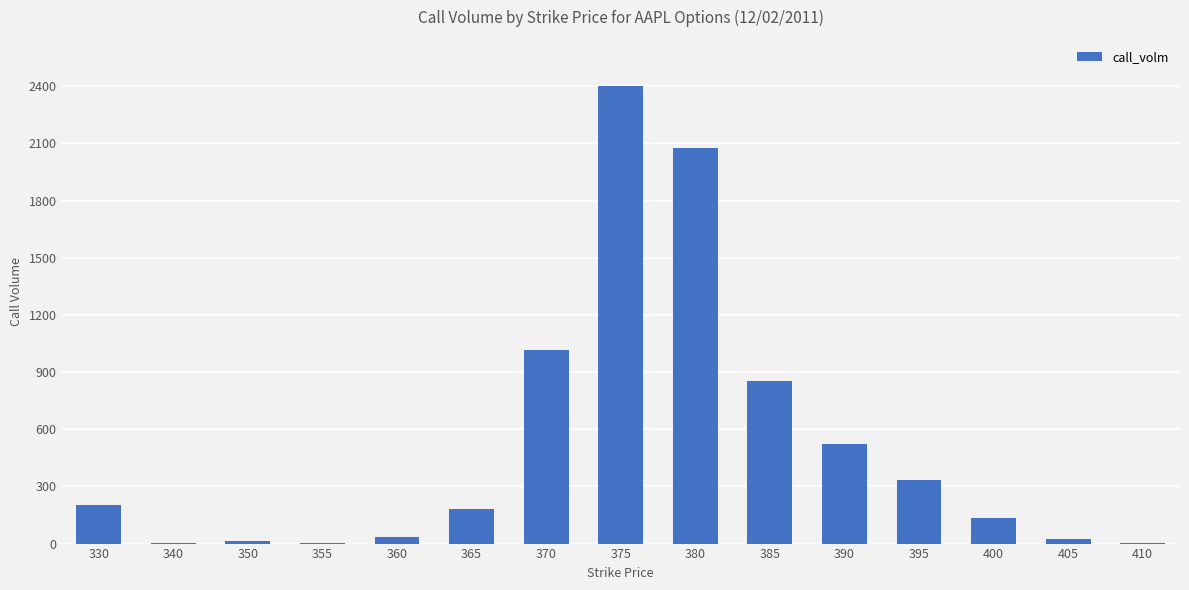

At which label is the value closest to 1204?

370